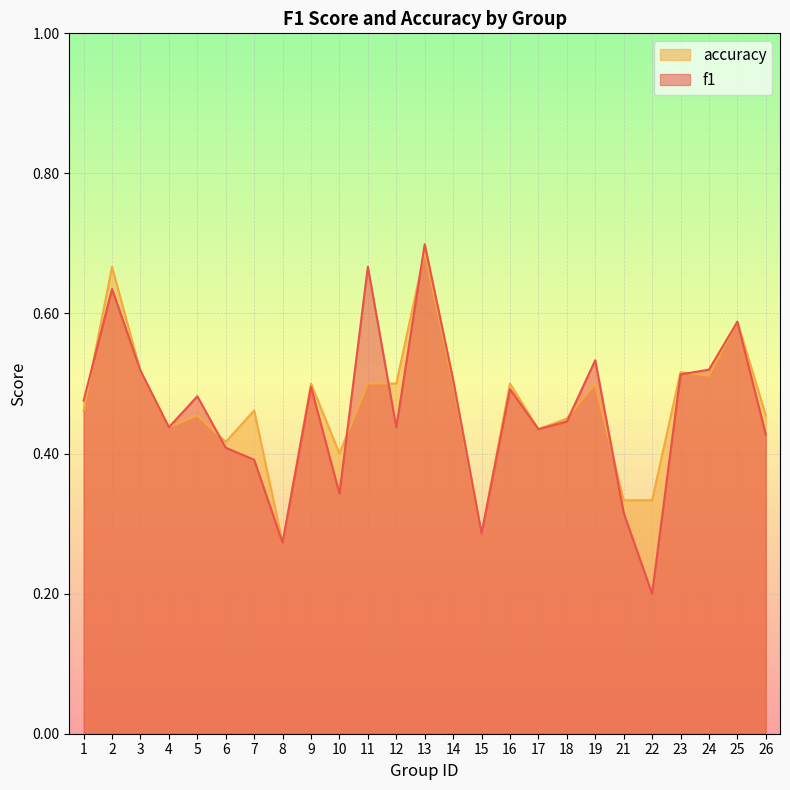

Between 4 and 16, which series saw the biggest shift?

accuracy